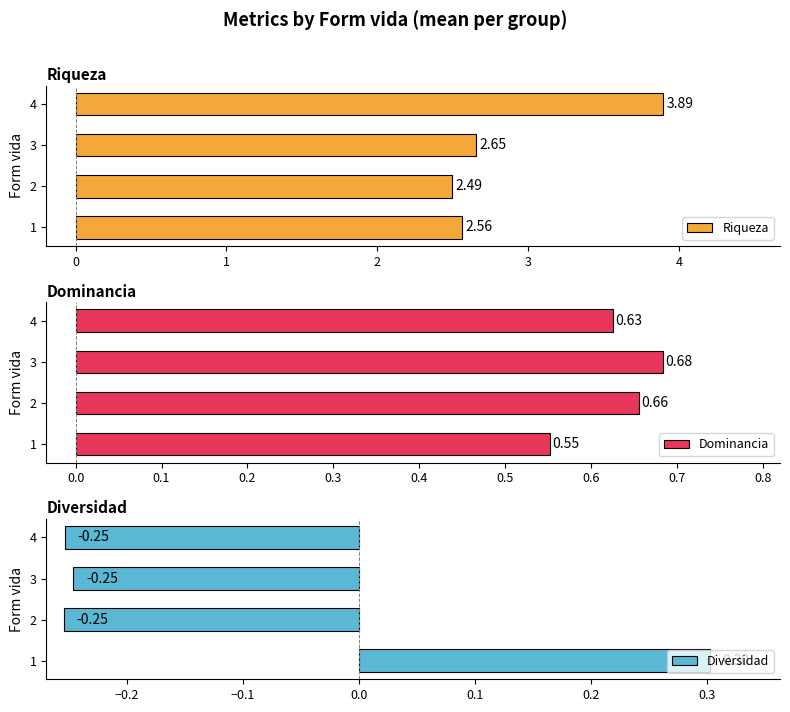

Count the Riqueza values in the range 2 to 3.

3